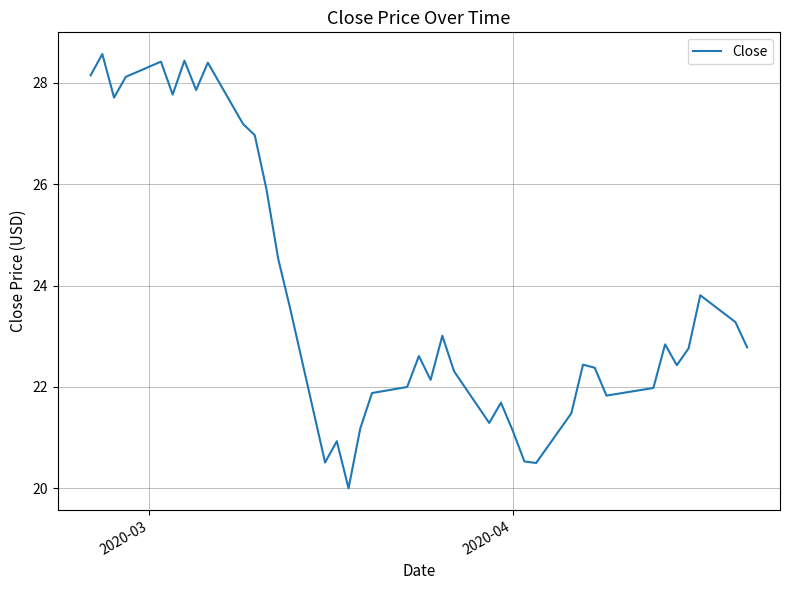

What is the maximum value shown in the chart?

28.6